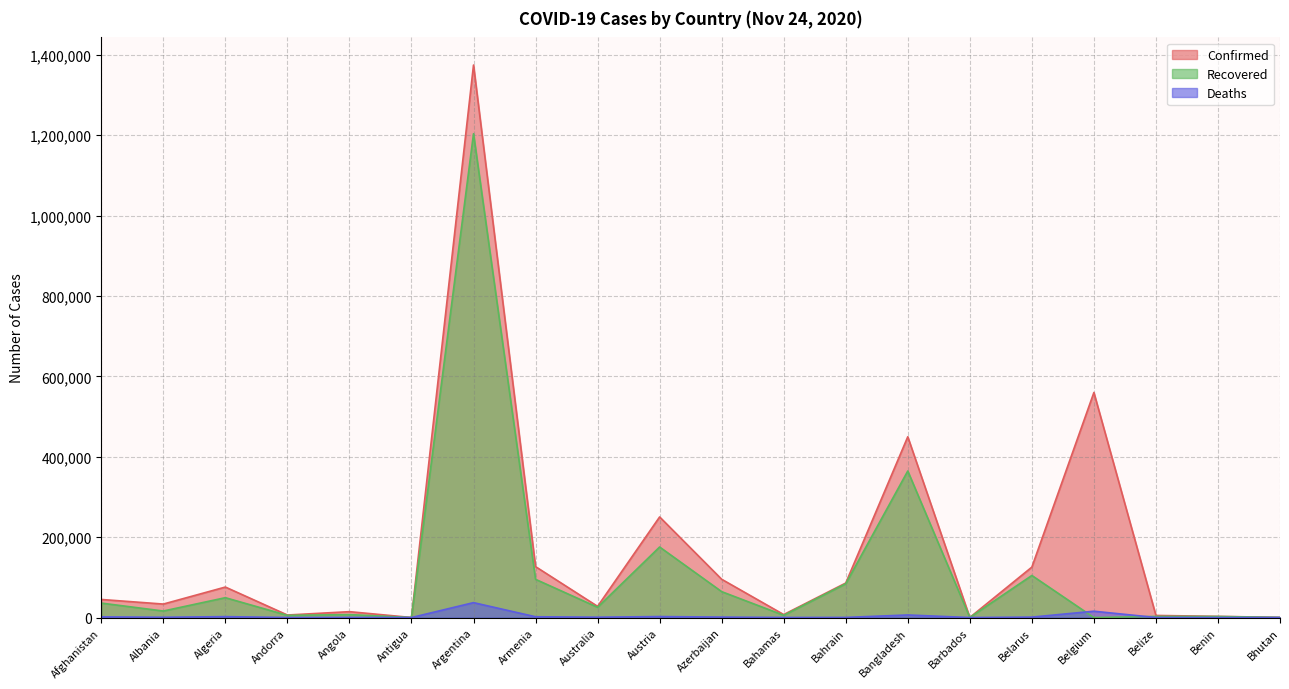

Is it true that Confirmed equals 60938 at Austria?

False